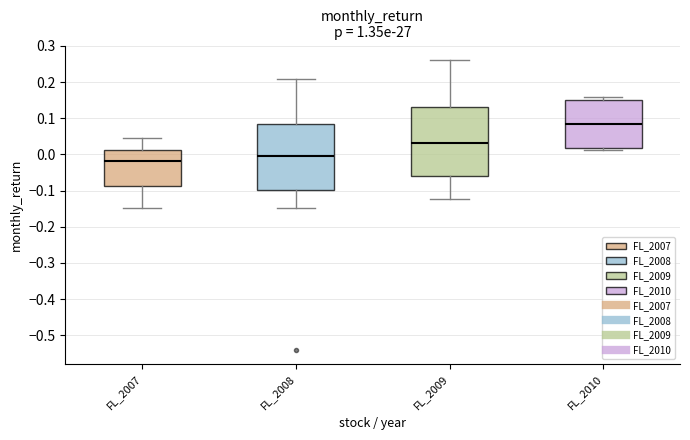

Reading left to right, transcribe this box plot: for each box, give where its median line is, the range the box spans, and where its two whiskers end, as read against the y-axis. The values are not printed on the chart, so give them approximately, as read against the axis.

FL_2007: median -0.02, box -0.09 to 0.01, whiskers -0.15 to 0.05
FL_2008: median 0.00, box -0.10 to 0.08, whiskers -0.15 to 0.21
FL_2009: median 0.03, box -0.06 to 0.13, whiskers -0.12 to 0.26
FL_2010: median 0.08, box 0.02 to 0.15, whiskers 0.01 to 0.16